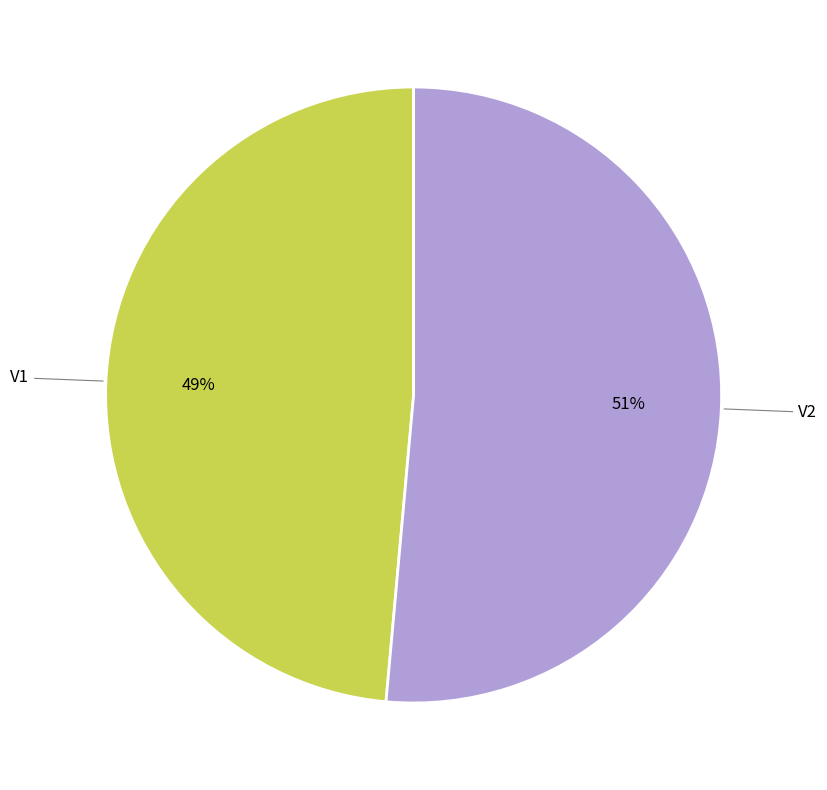

To the nearest percent, what is the average slice percentage?

50%